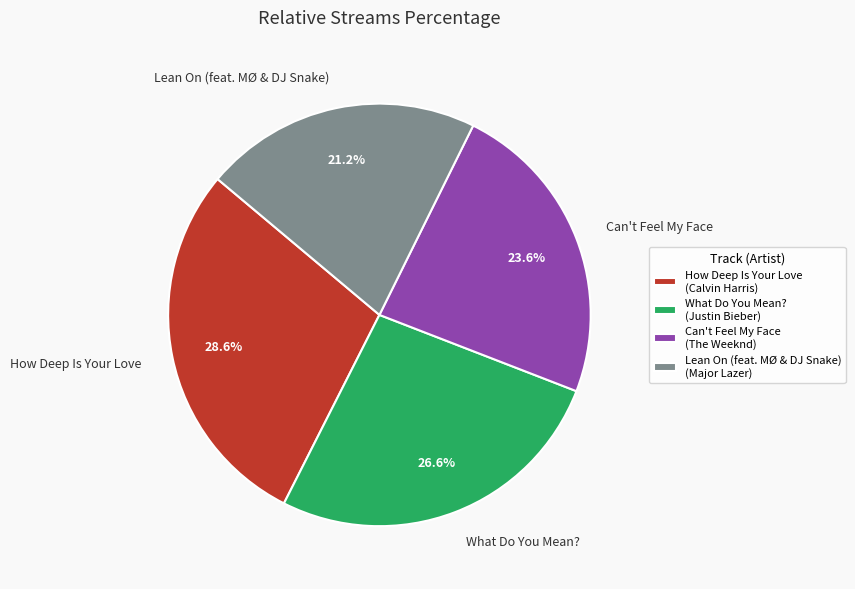

What is the total percentage of Can't Feel My Face and Lean On (feat. MØ & DJ Snake)?

44.8%